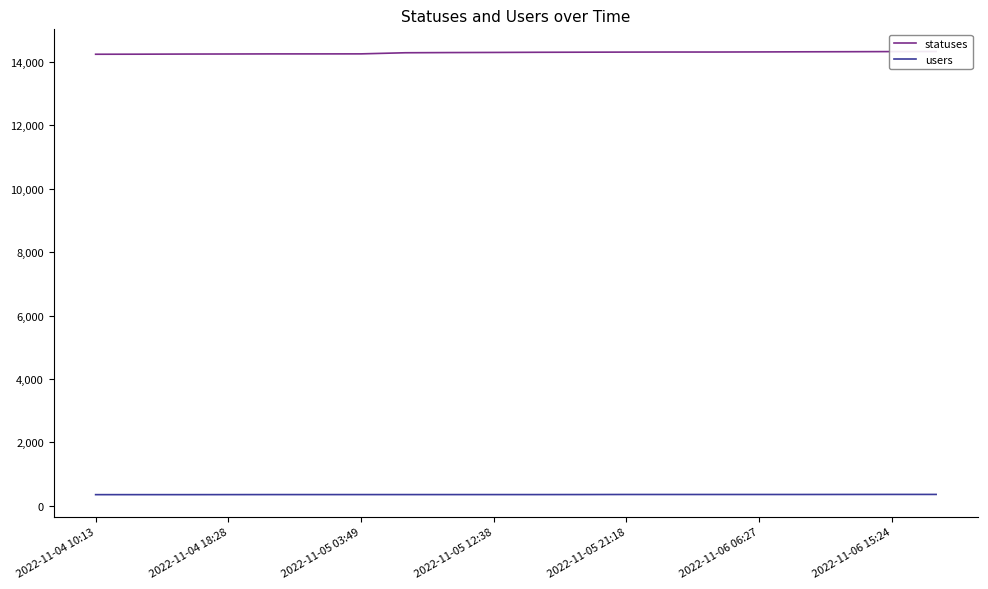

What is the value of the users point at the 1st from the left?

353